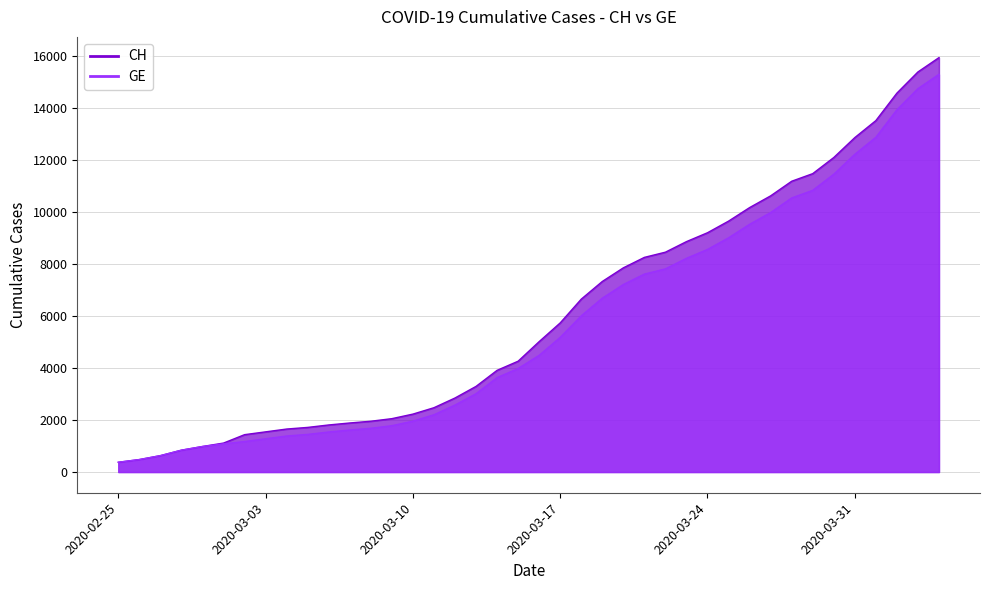

How many data points in GE are less than 4485?

20